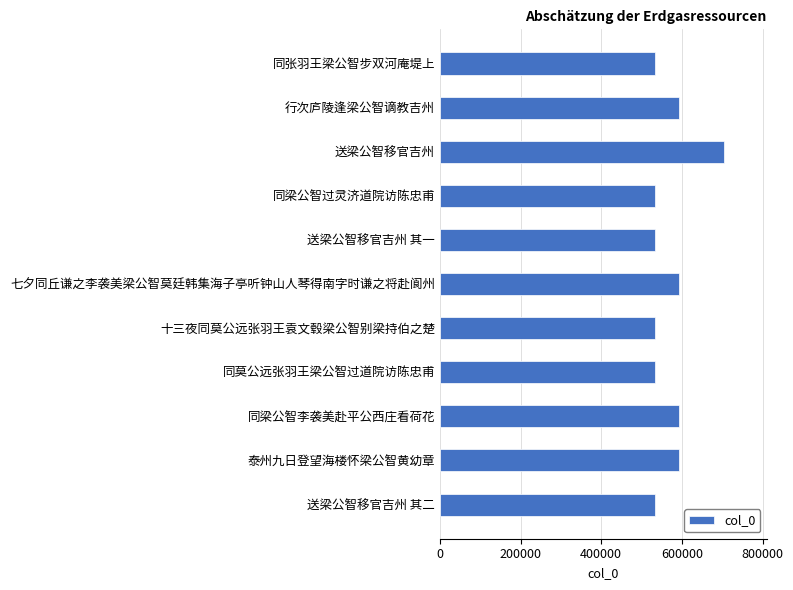

Are the bars grouped side by side (vs. stacked)?

No